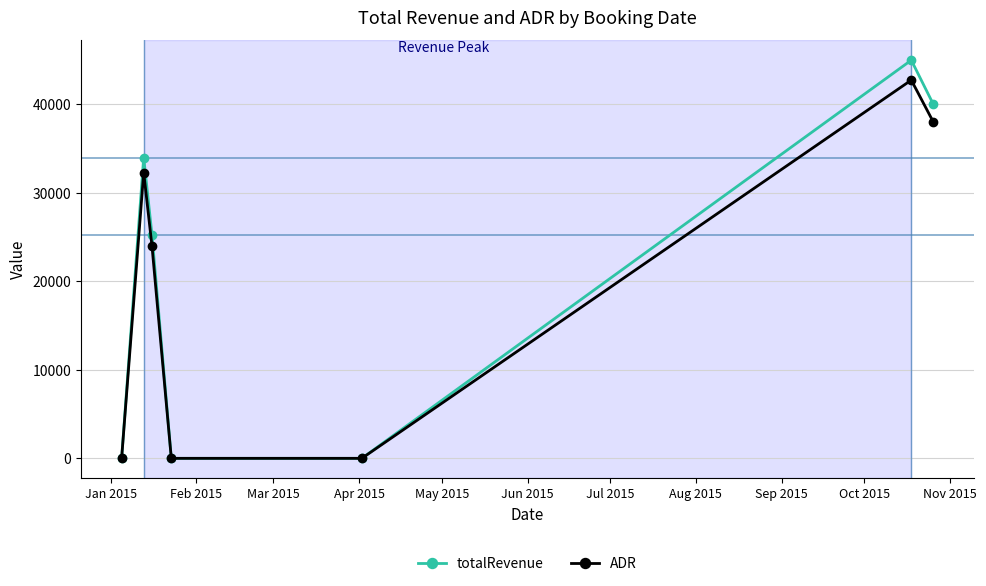

Rank the series by their maximum value, from highest to lowest.

totalRevenue, ADR